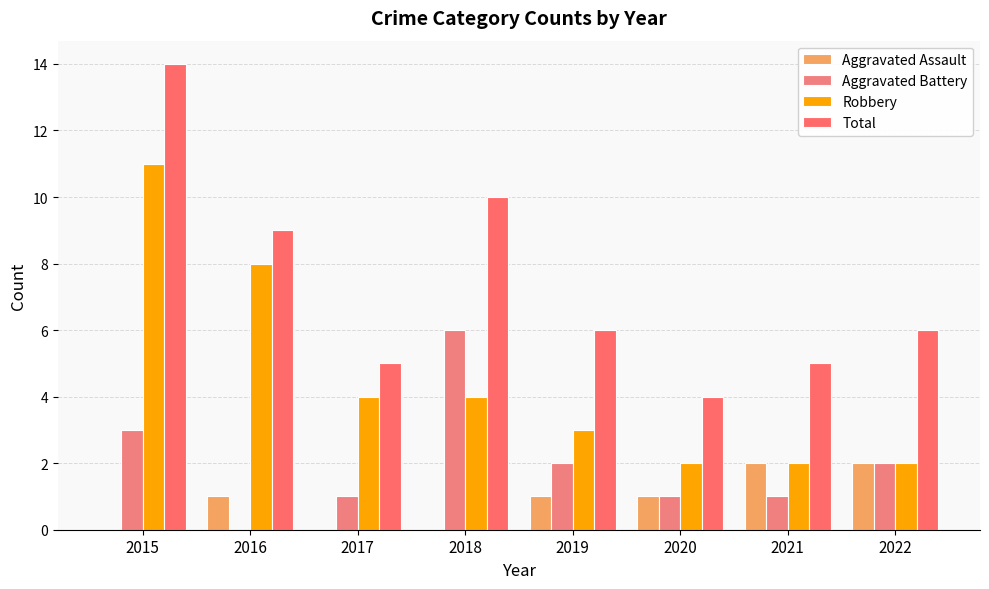

At how many categories does at least one series exceed 7?

3